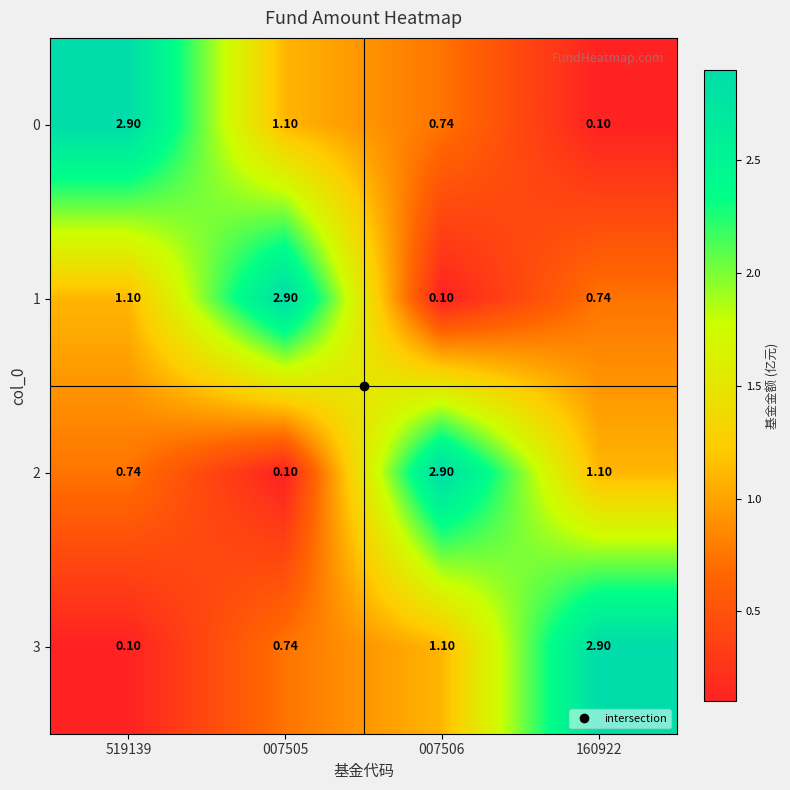

Is the value of 1 at 519139 greater than the value of 3 at 007505?

Yes